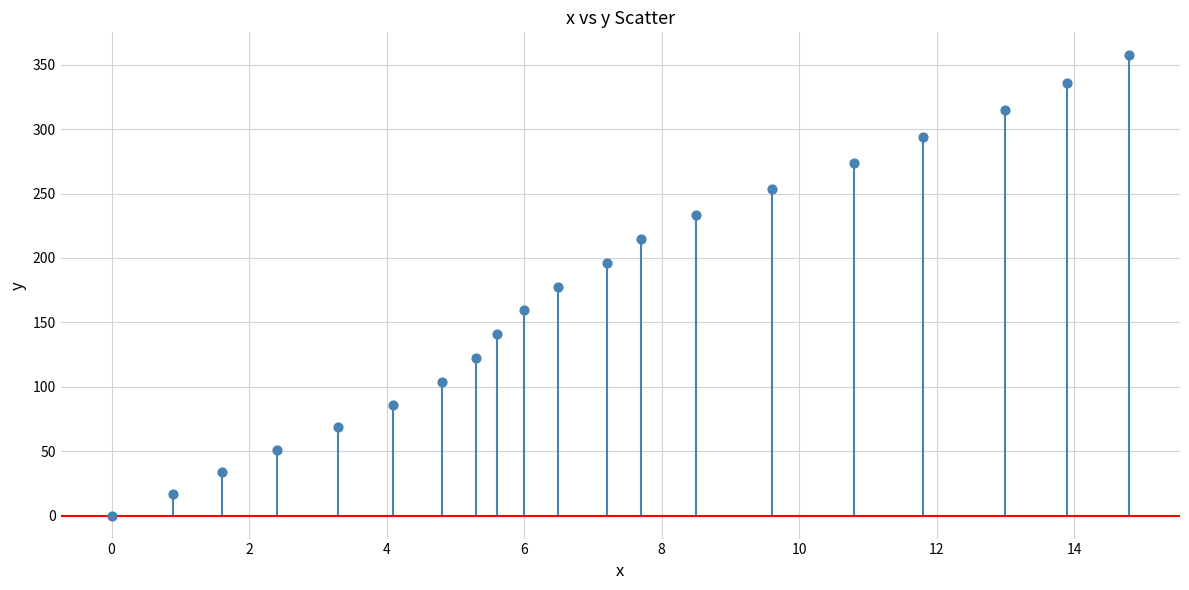

What is the range of Y values (max minus min)?

357.3